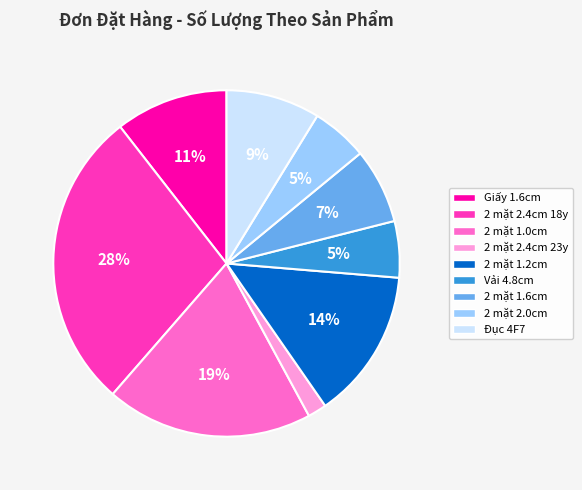

To the nearest percent, what is the difference between the largest and smallest slice percentages?

26%